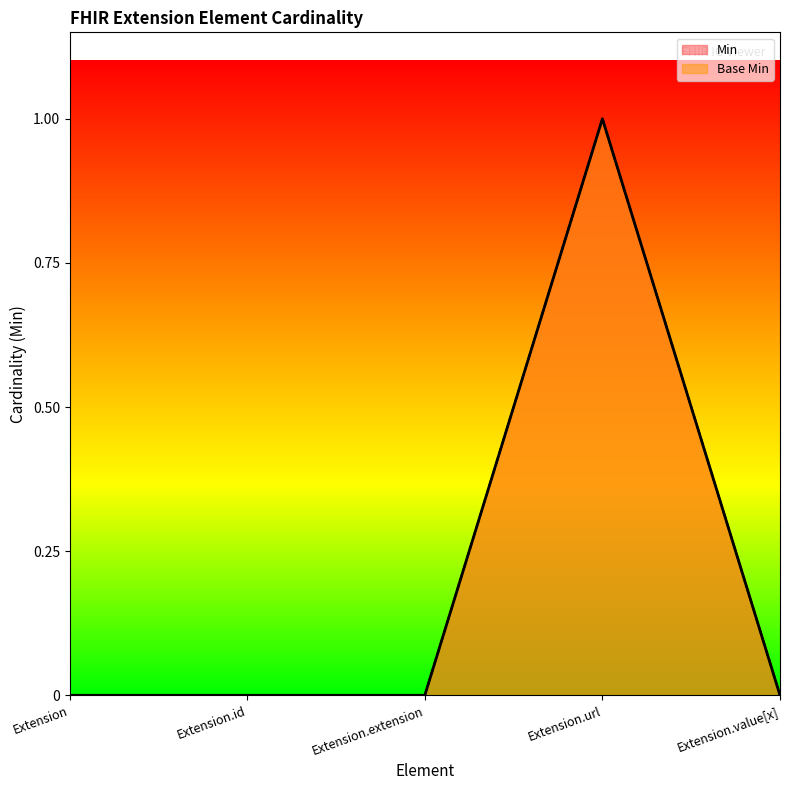

Is the value of Min at Extension.url greater than the value of Base Min at Extension.extension?

Yes